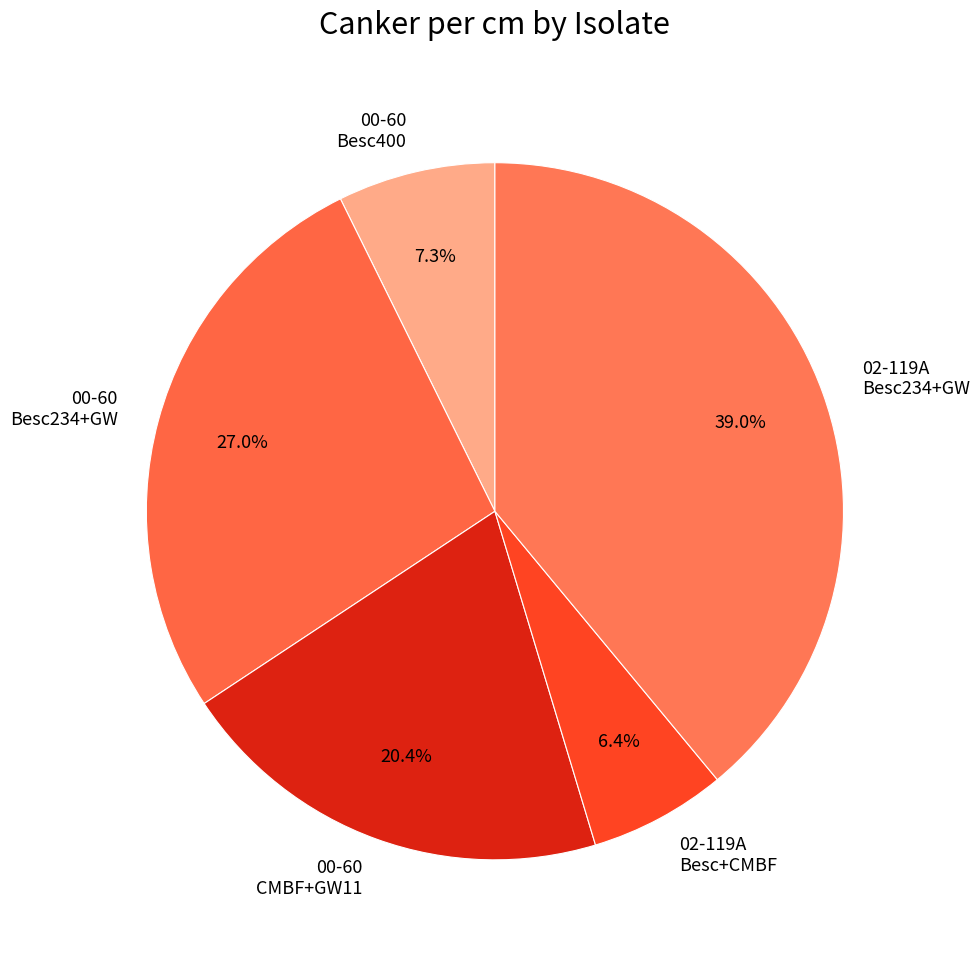

Is there a majority slice in this chart?

No